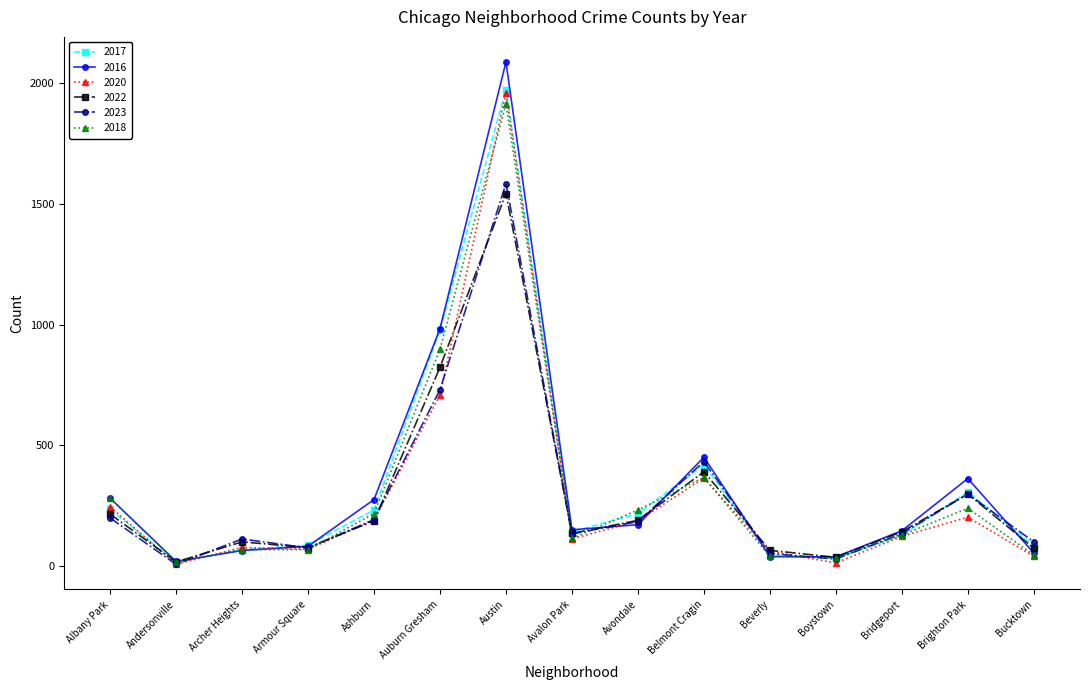

What is the difference between the maximum and second lowest values in the 2016 series?

2047